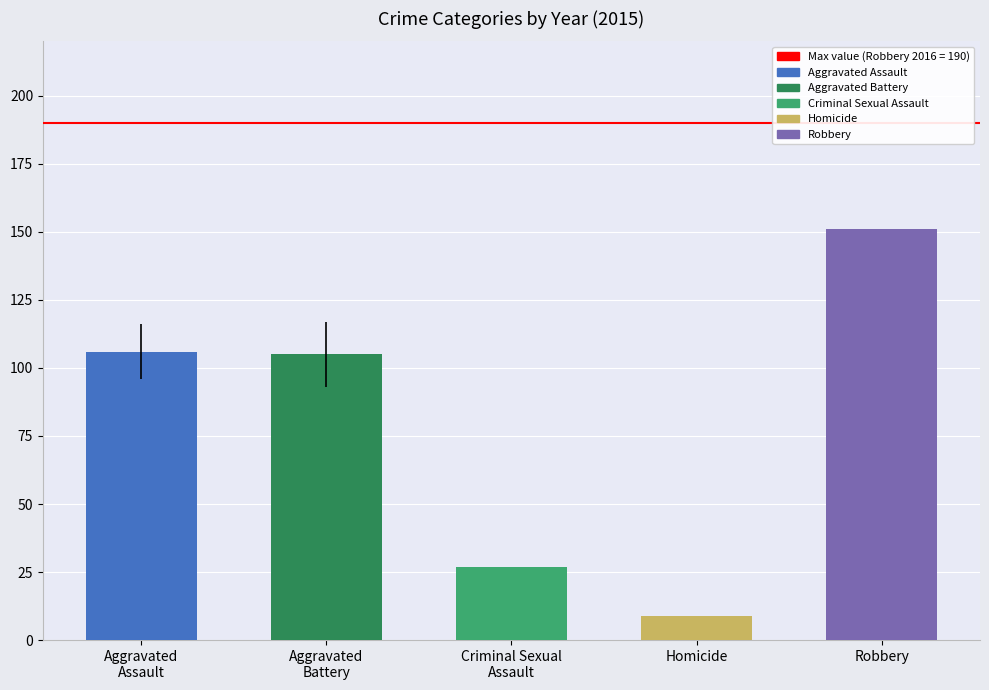

The Robbery series shows 78 at 2017. True or false?

False